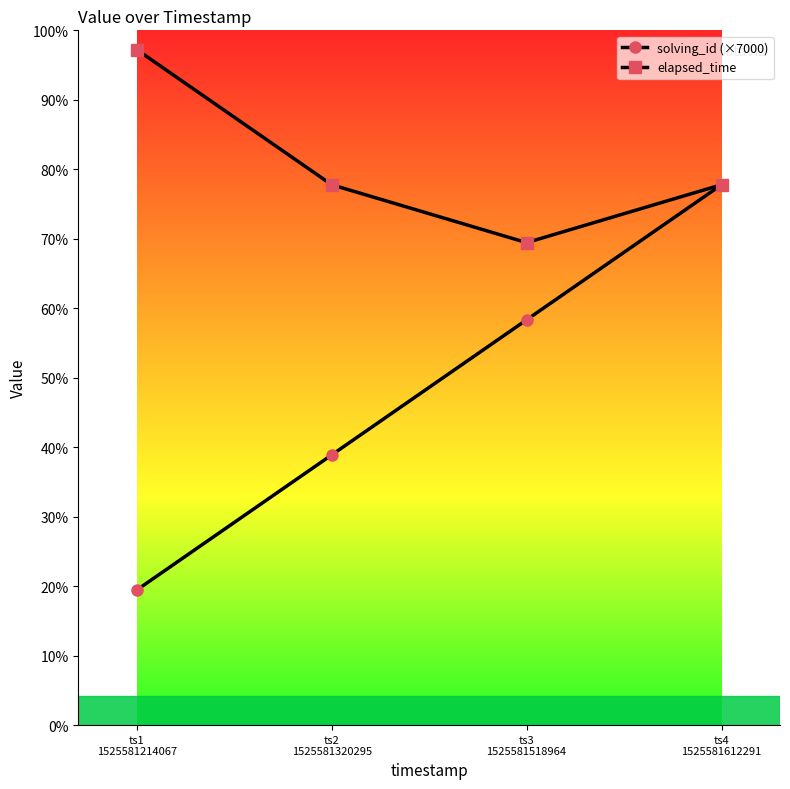

At which label does elapsed_time first exceed 28000?

ts1
1525581214067